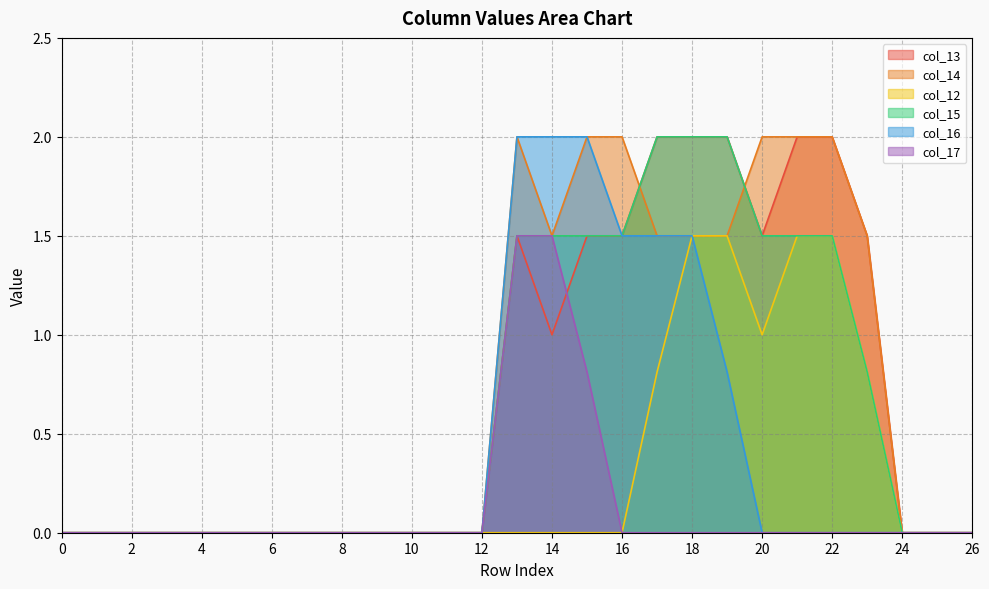

Count the number of data series in this chart.

6